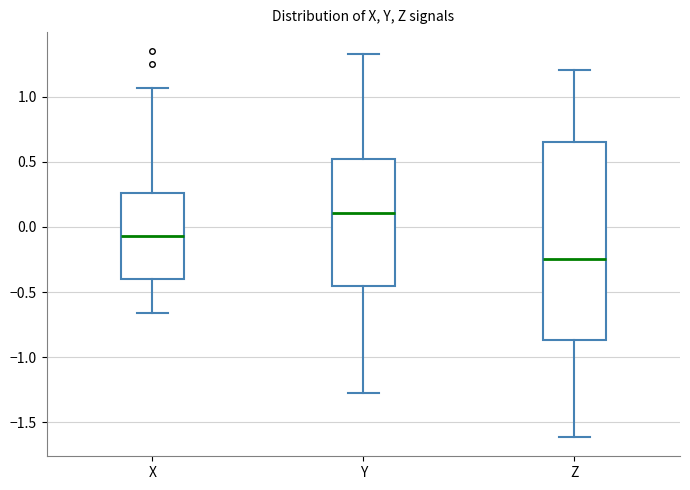

Reading left to right, transcribe this box plot: for each box, give where its median line is, the range the box spans, and where its two whiskers end, as read against the y-axis. The values are not printed on the chart, so give them approximately, as read against the axis.

X: median -0.05, box -0.40 to 0.25, whiskers -0.65 to 1.05
Y: median 0.10, box -0.45 to 0.50, whiskers -1.30 to 1.30
Z: median -0.25, box -0.85 to 0.65, whiskers -1.60 to 1.20